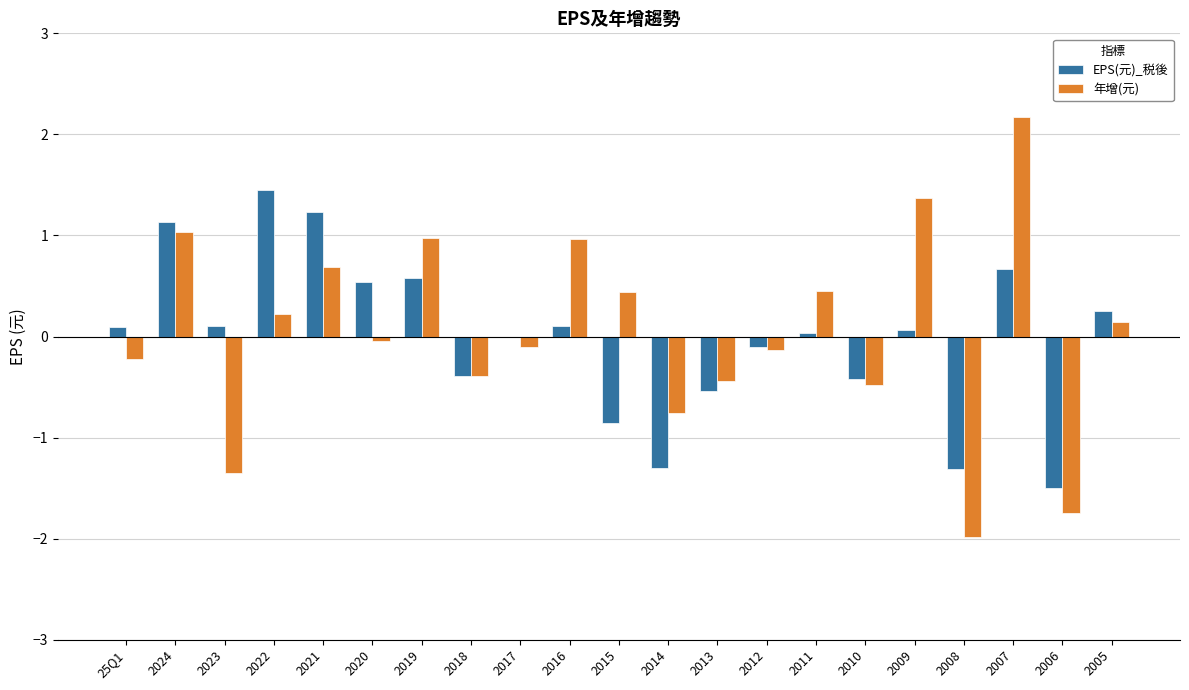

Which category has the highest value across all series?

2007